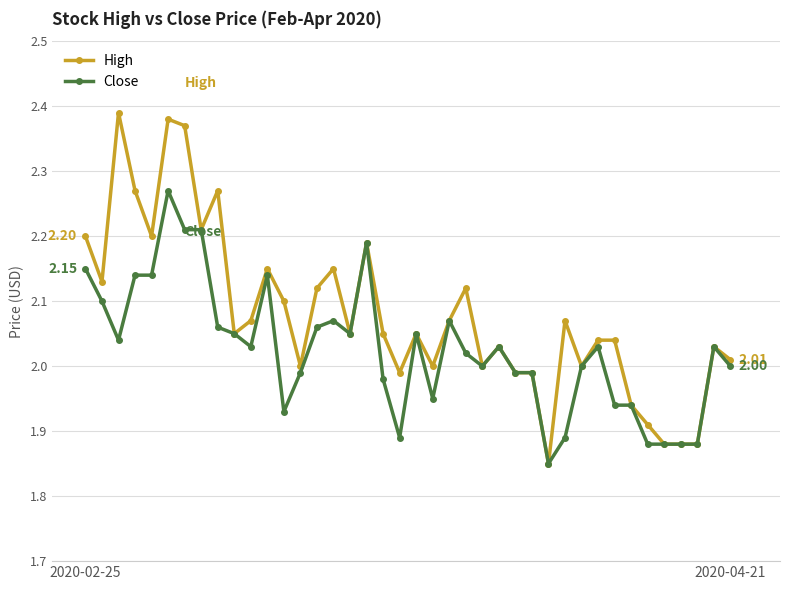

What are all the series names shown in the legend?

High, Close